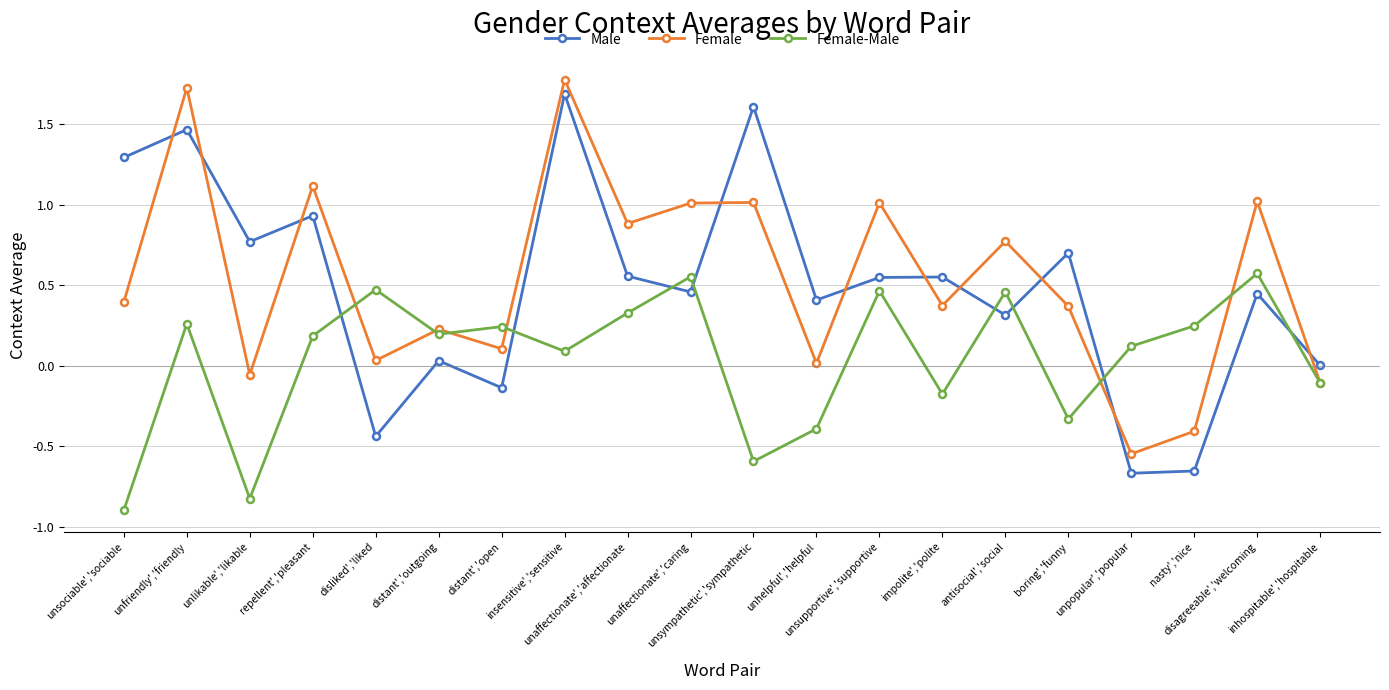

What is the difference between the Male values at distant','open and inhospitable','hospitable?

0.1